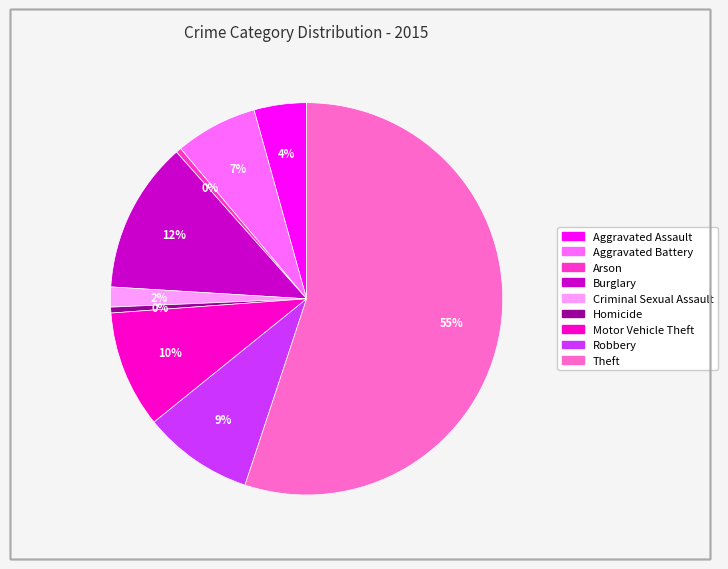

To the nearest percent, what percentage of the pie is Robbery?

9%